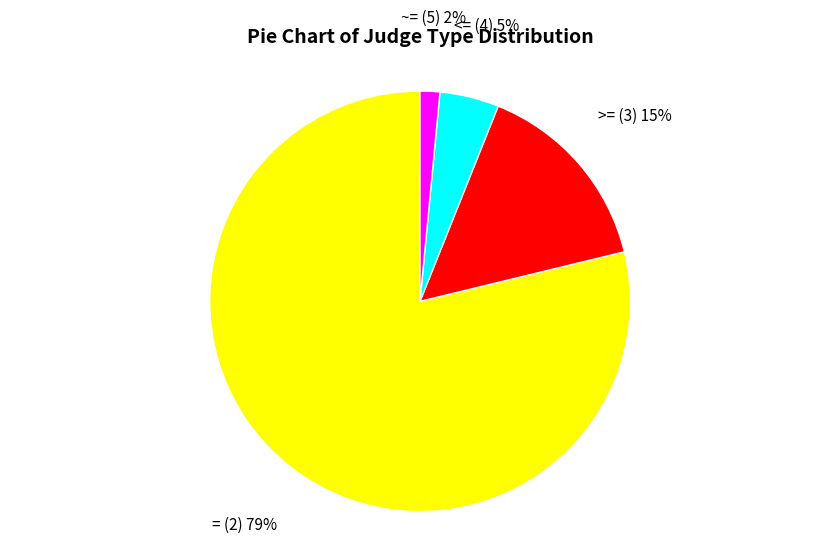

Which slice is the largest?

= (2)